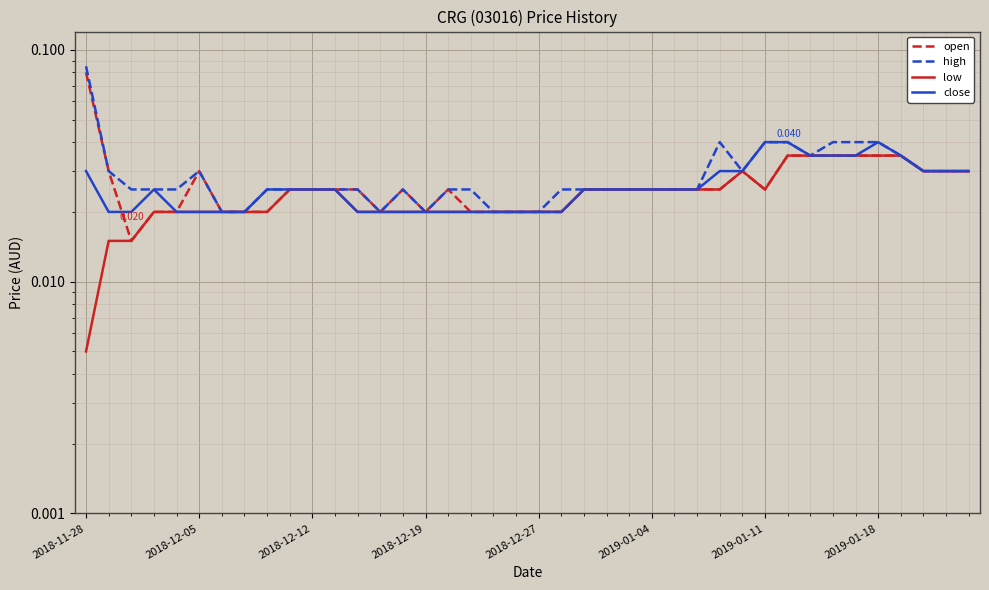

True or false: low and open intersect in this chart.

False